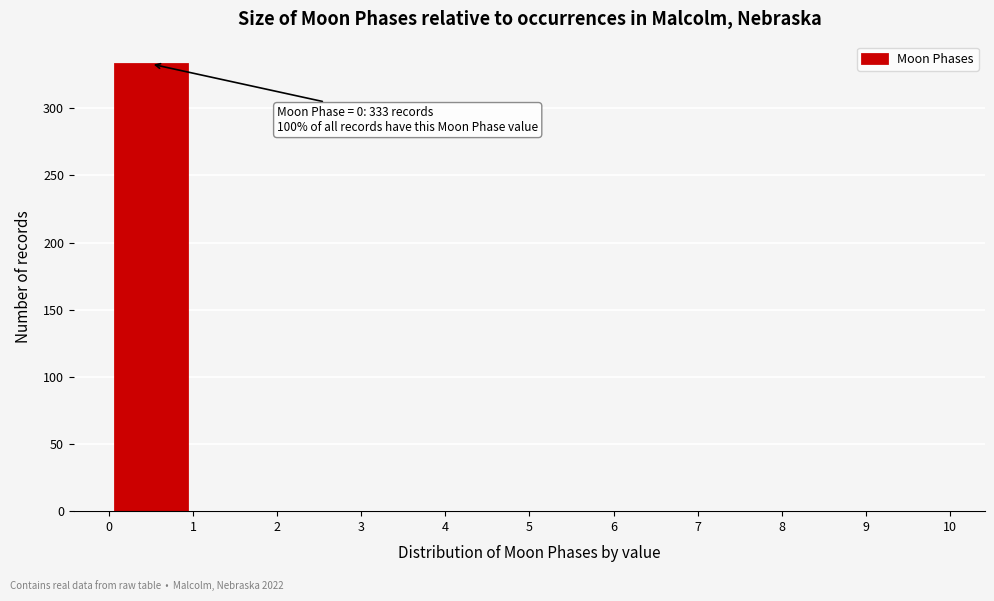

Which range on the x-axis has the tallest bar?

0 to 1